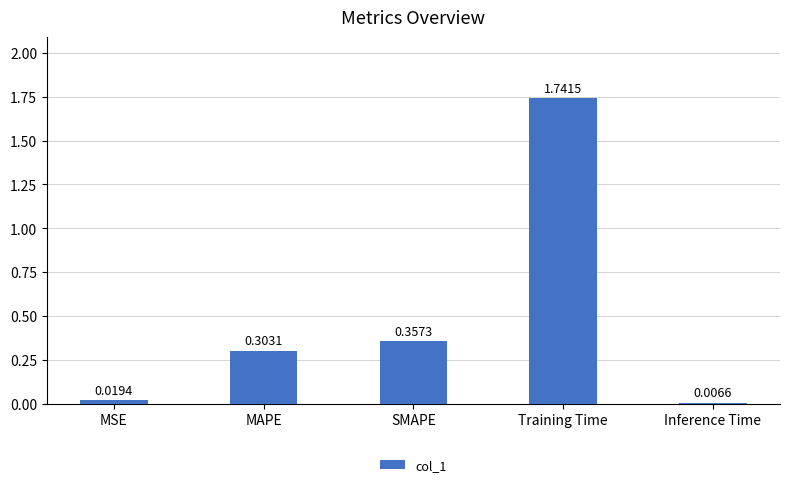

The chart shows a value of 0.1 at MAPE. True or false?

False